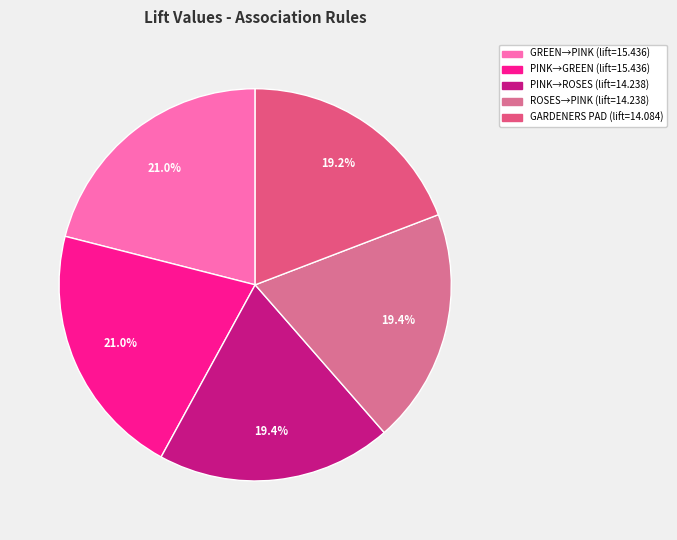

How many segments does this pie chart have?

5